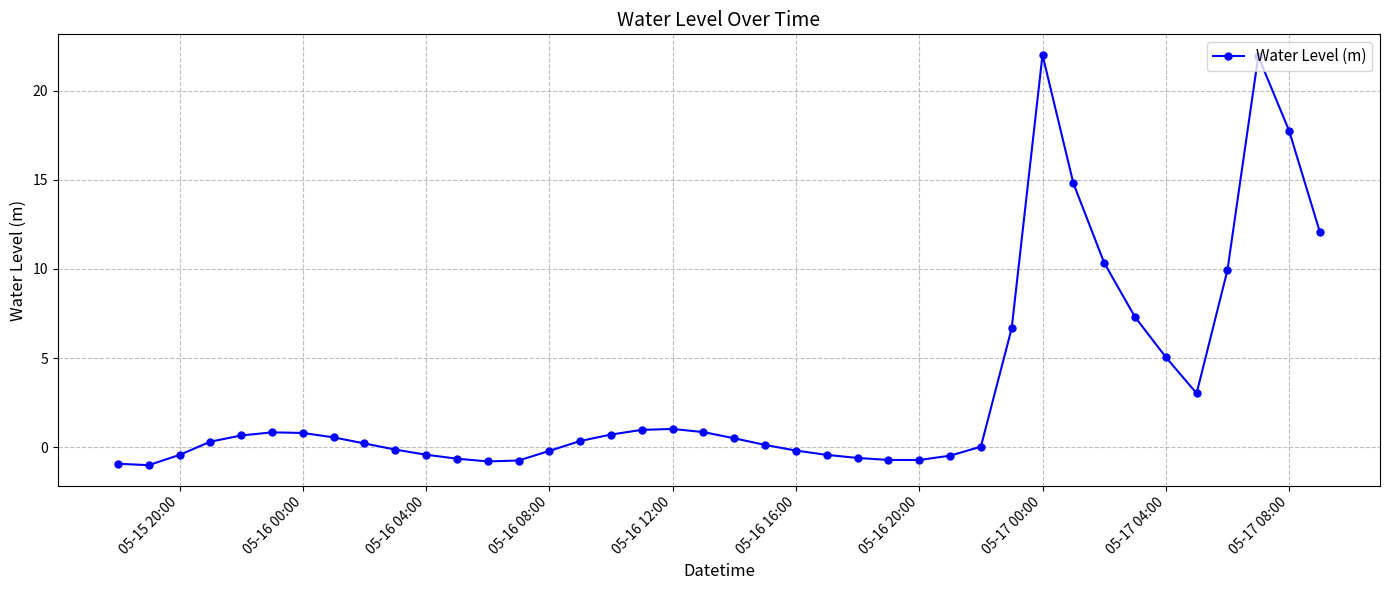

What is the maximum value shown in the chart?

22.0